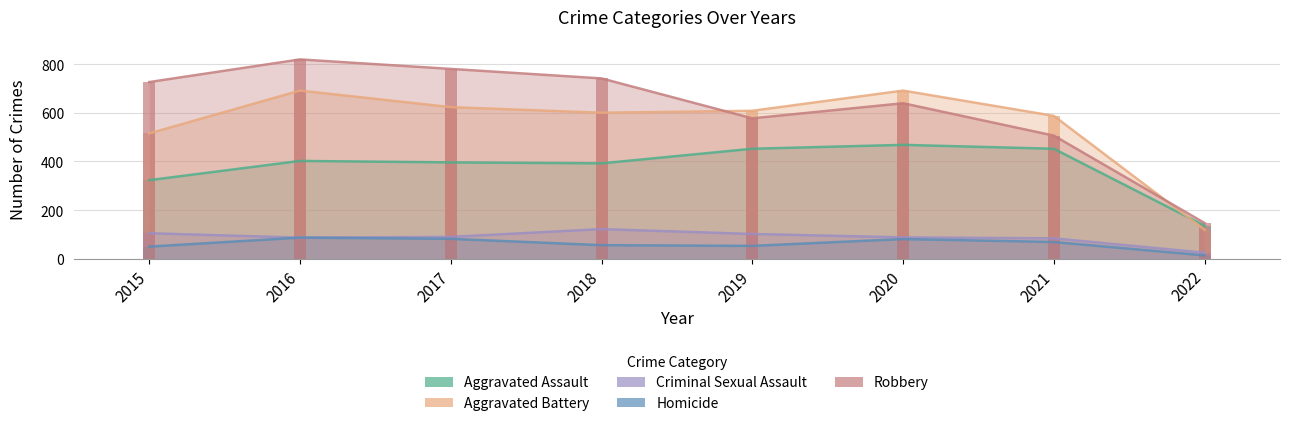

True or false: Aggravated Assault has a value of 264 at 2016.

False